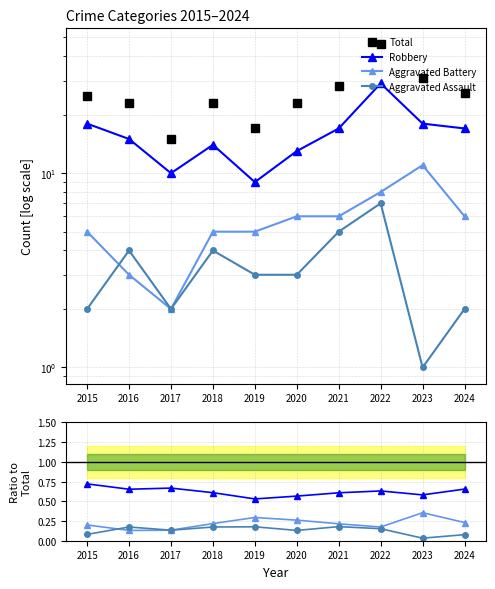

Where is Robbery nearest to the value 19?

2015